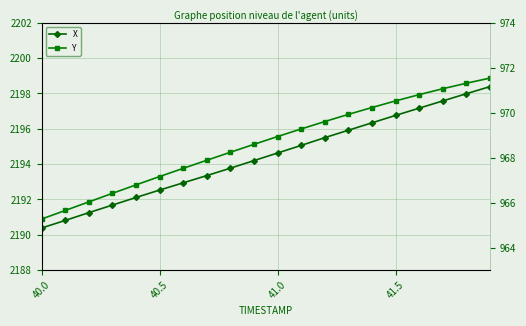

True or false: X has more than 1 points higher than both neighbors.

False